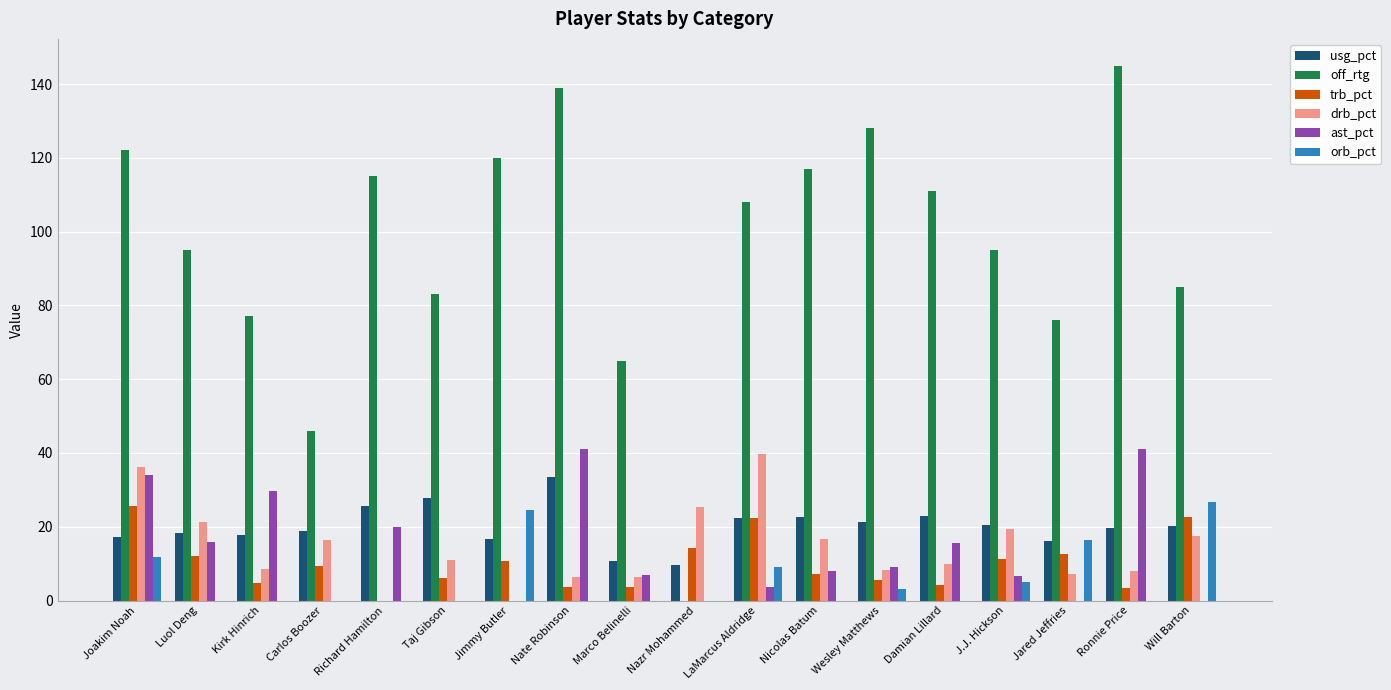

Is it true that ast_pct equals 0.0 at Will Barton?

True